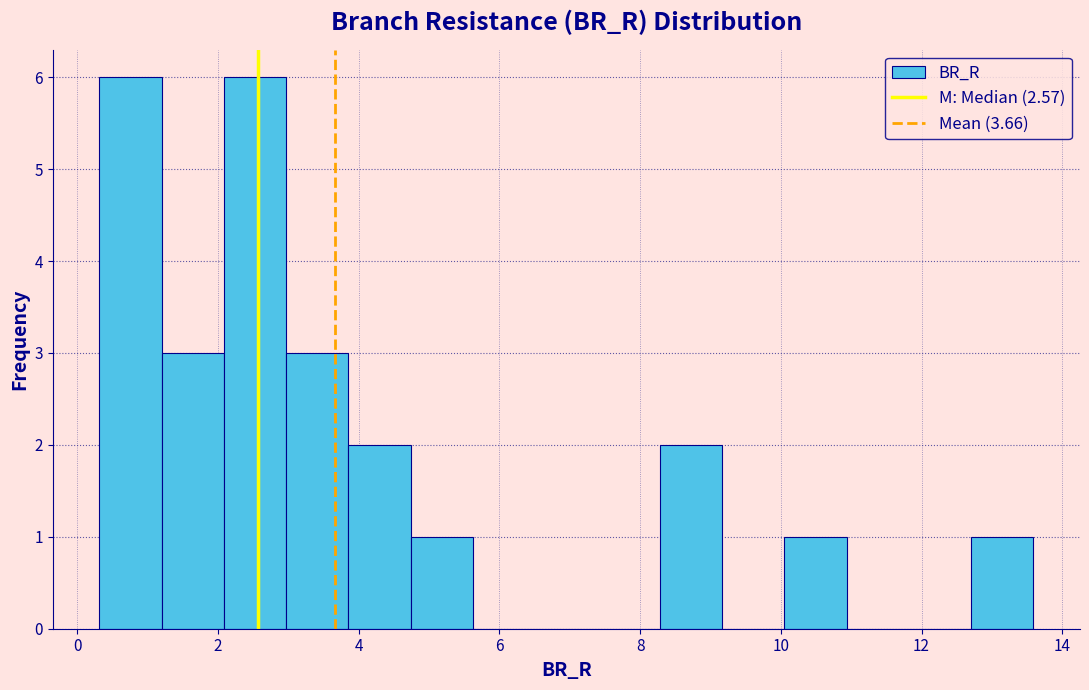

What is the height of the bar covering 12.8 to 13.6 on the x-axis? Neither the bar edges nor the heights are printed on the chart, so give them approximately, as read against the axes.

1